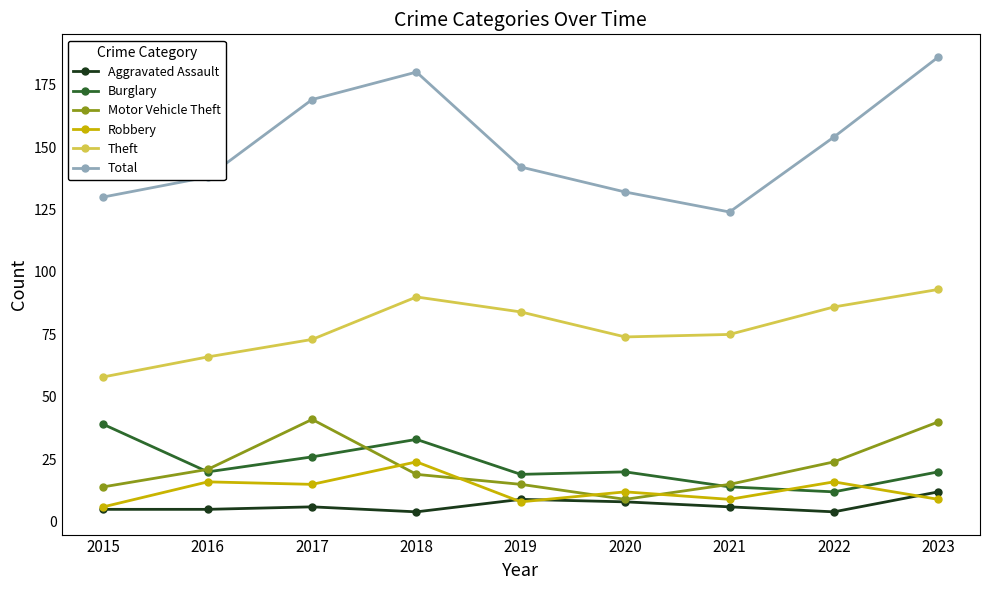

Rank the series by their maximum value, from lowest to highest.

Aggravated Assault, Robbery, Burglary, Motor Vehicle Theft, Theft, Total